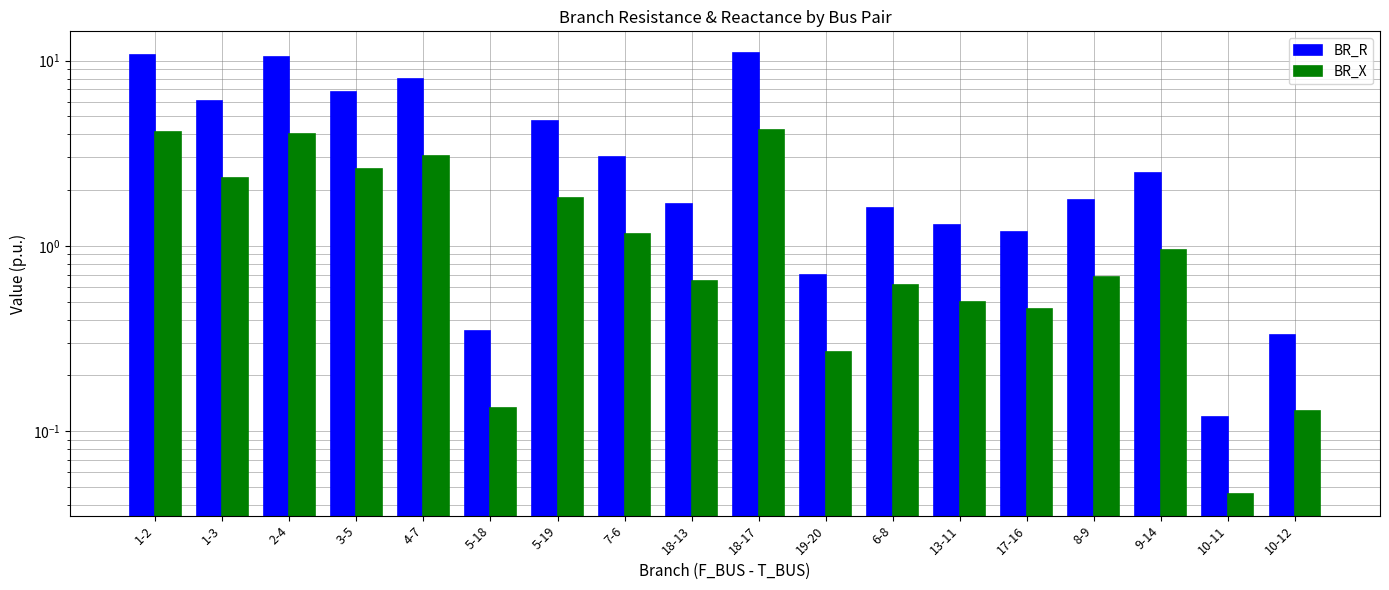

What is the approximate value of BR_X at 5-19?

1.8